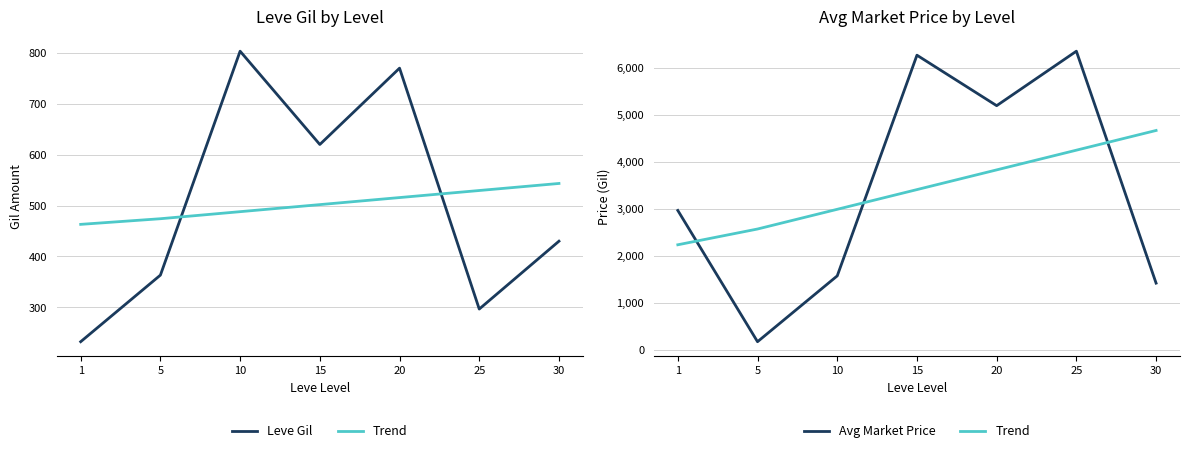

At 10, list the series in order from largest to smallest.

Trend, Avg Market Price, Leve Gil